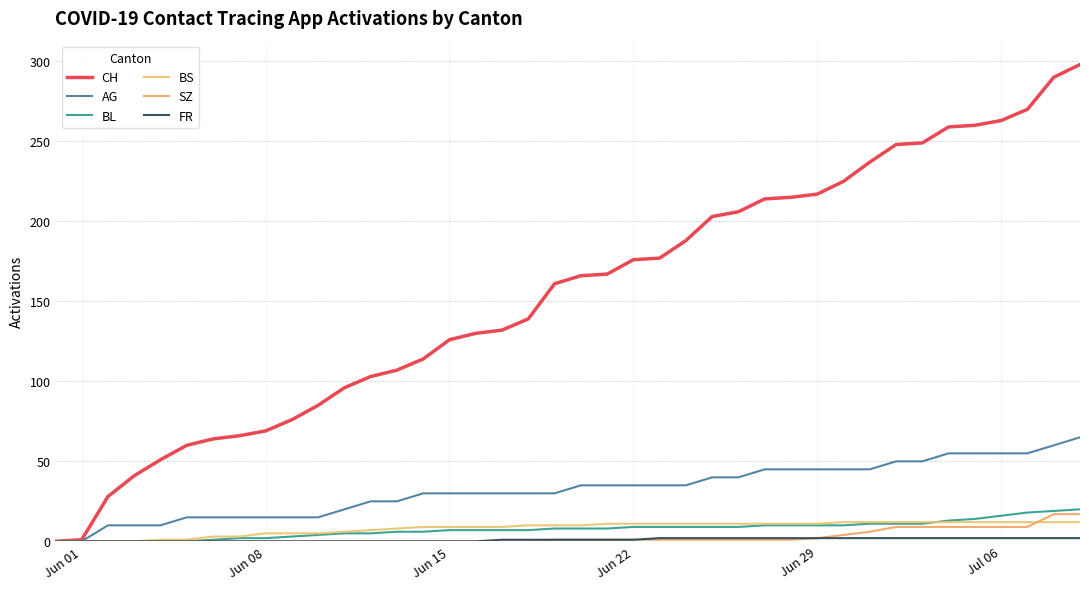

True or false: BS and BL intersect in this chart.

True